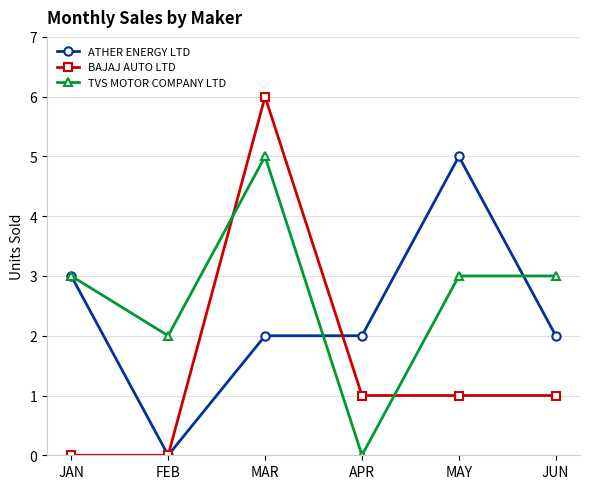

The value of ATHER ENERGY LTD at APR is 2. True or false?

True